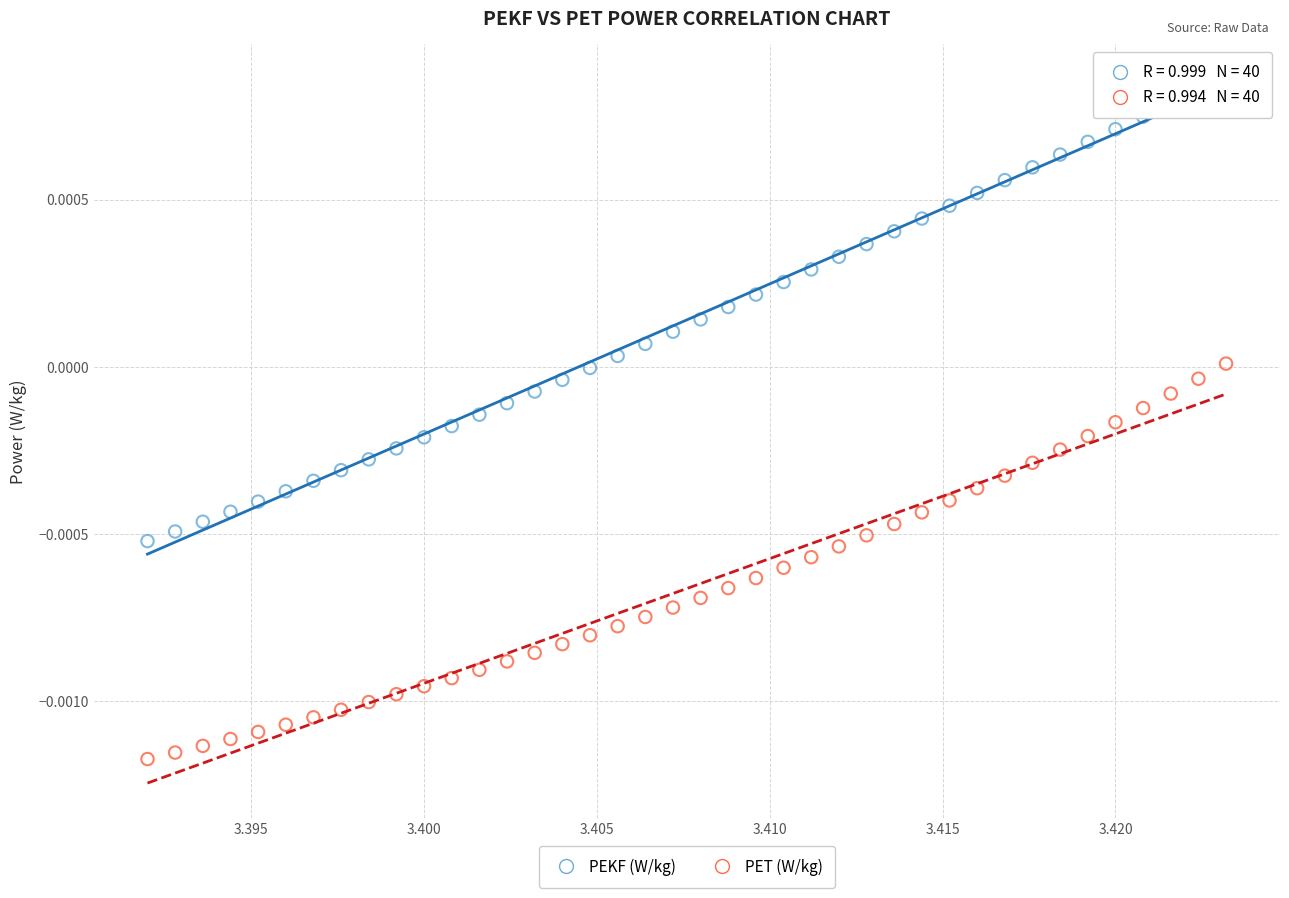

Which series has the widest spread of Y values?

PEKF (W/kg)